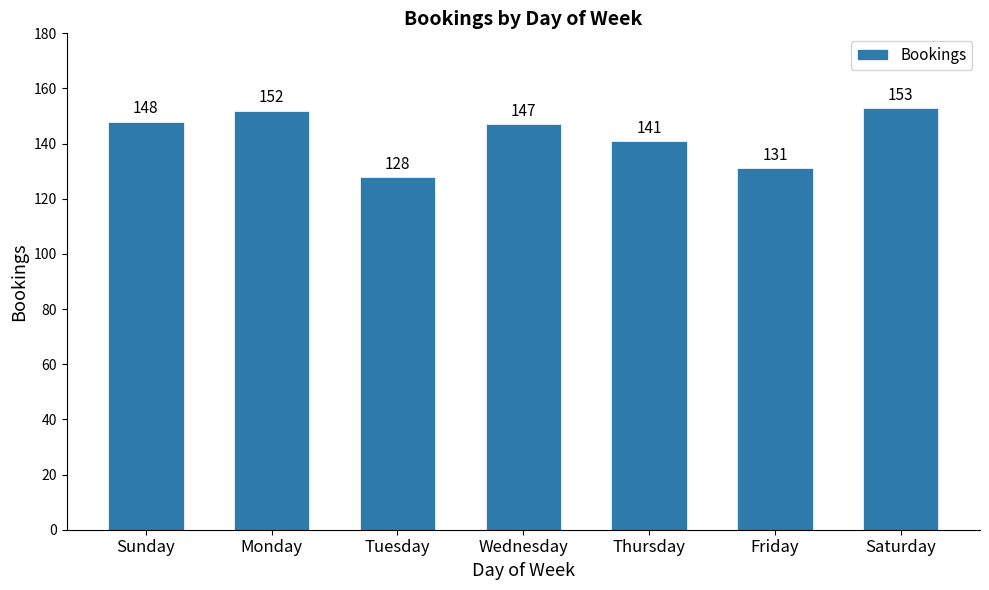

What is the label of the 6th bar from the right?

Monday